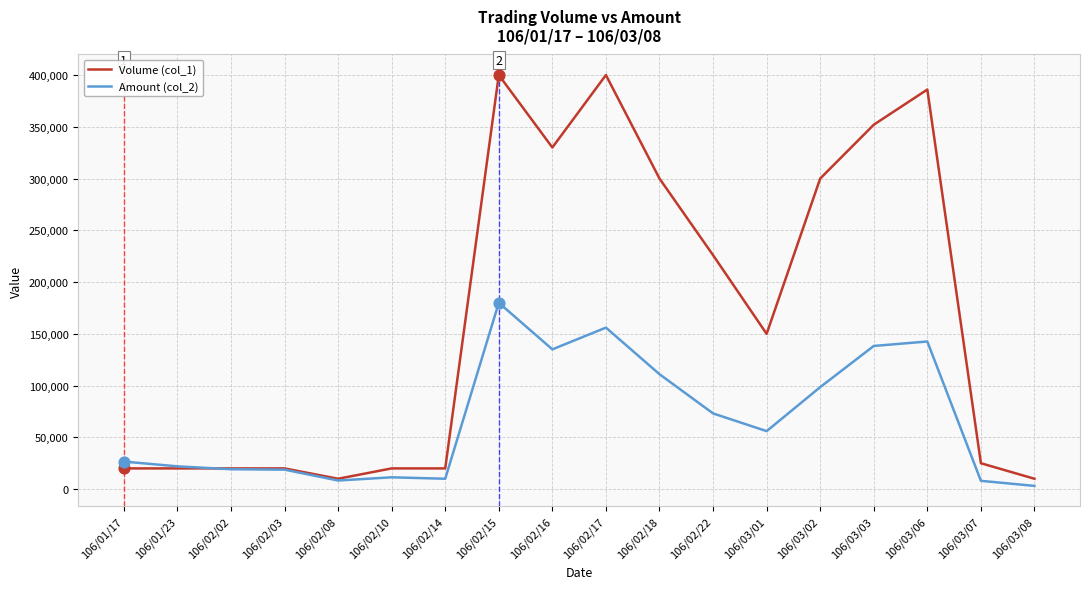

Which series has the largest range (max minus min)?

Volume (col_1)